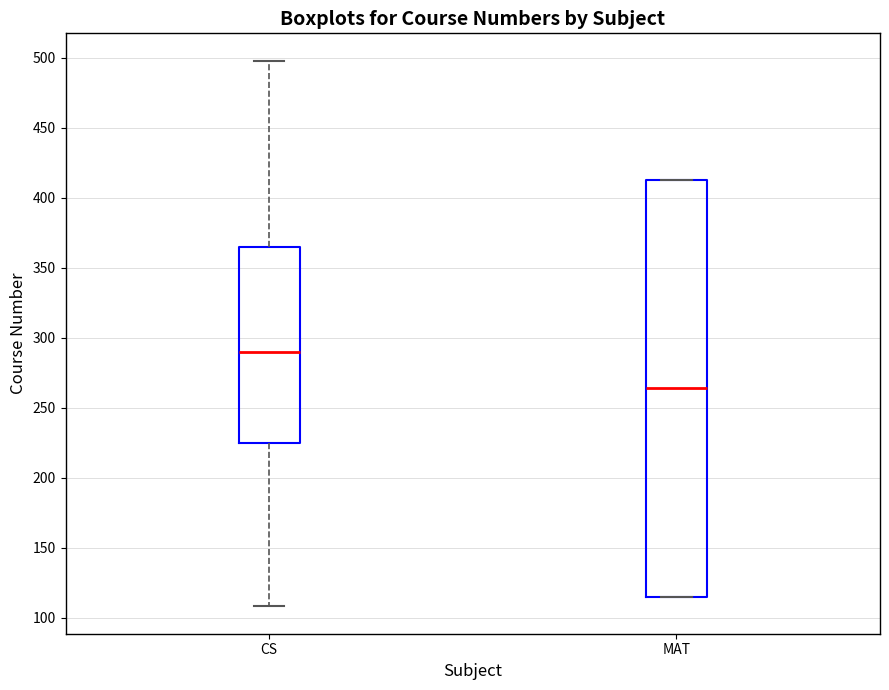

Reading left to right, read every box against the y-axis: the position of its median line, the range the box covers, and the ends of its whiskers. The values are not printed on the chart, so give them approximately, as read against the axis.

CS: median 290, box 225 to 365, whiskers 110 to 500
MAT: median 265, box 115 to 415, whiskers 115 to 415